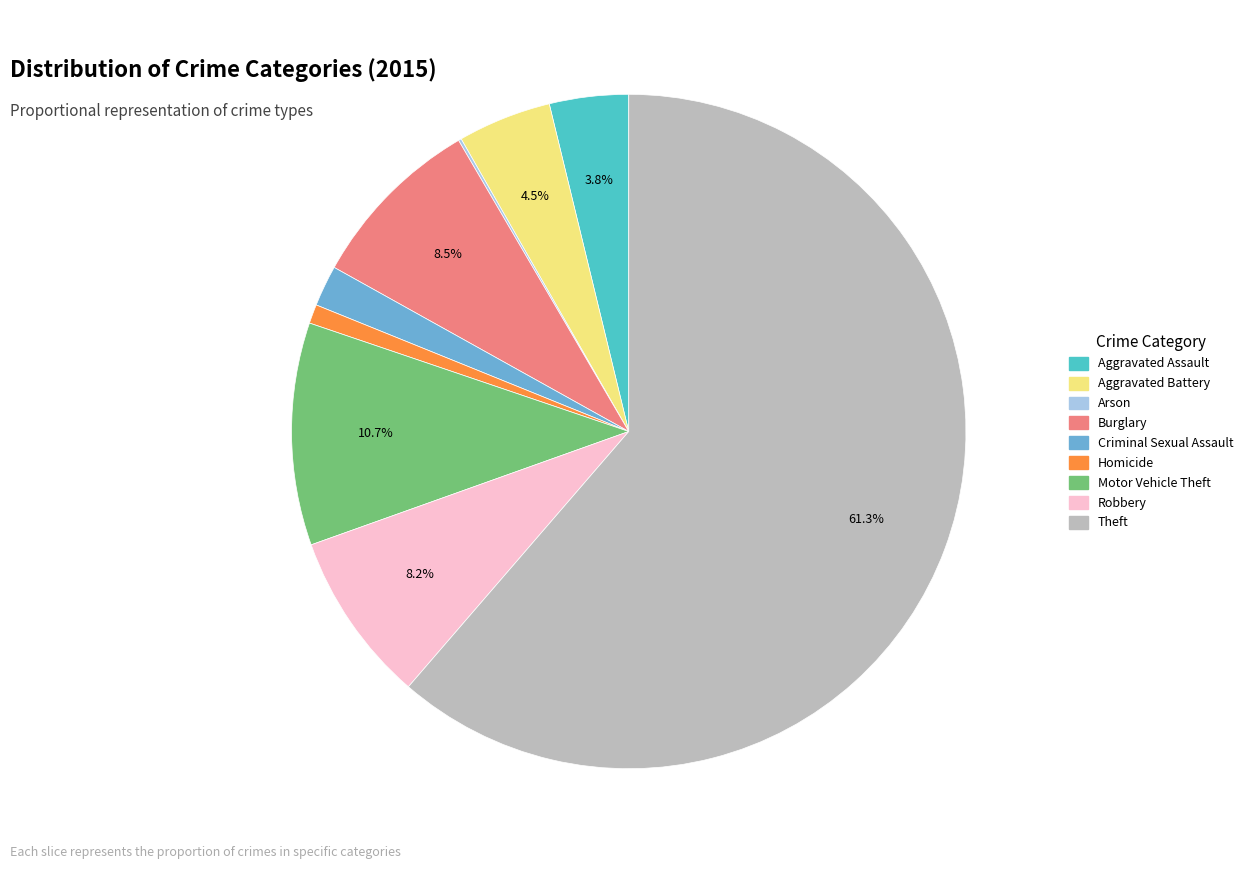

Combined, do Aggravated Assault and Criminal Sexual Assault account for over 50%?

No